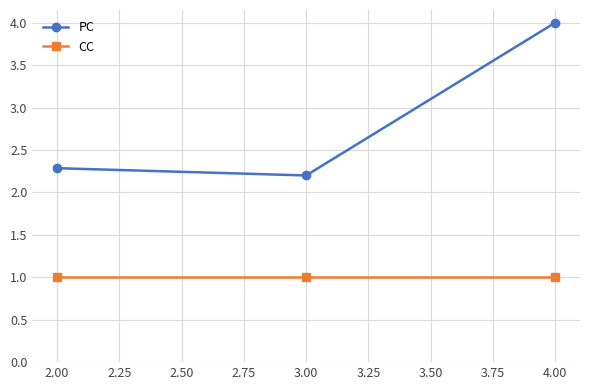

The CC series shows 1.5 at 2.00. True or false?

False